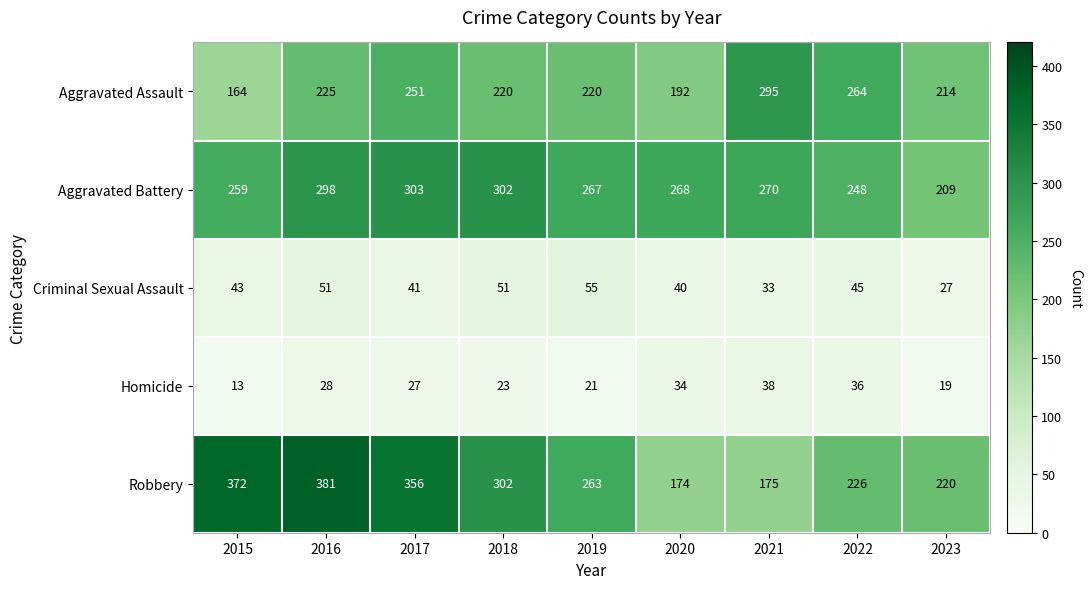

Where does the Aggravated Battery series first go above 268?

2016